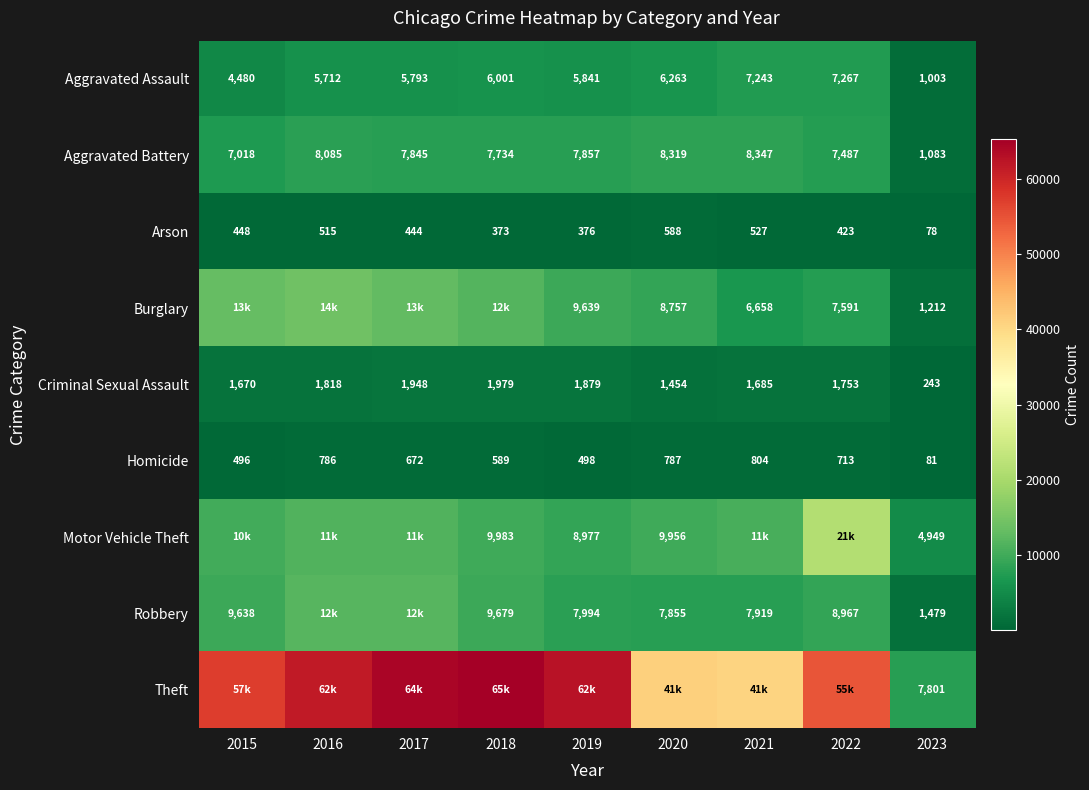

At 2023, list the series in order from largest to smallest.

Theft, Motor Vehicle Theft, Robbery, Burglary, Aggravated Battery, Aggravated Assault, Criminal Sexual Assault, Homicide, Arson